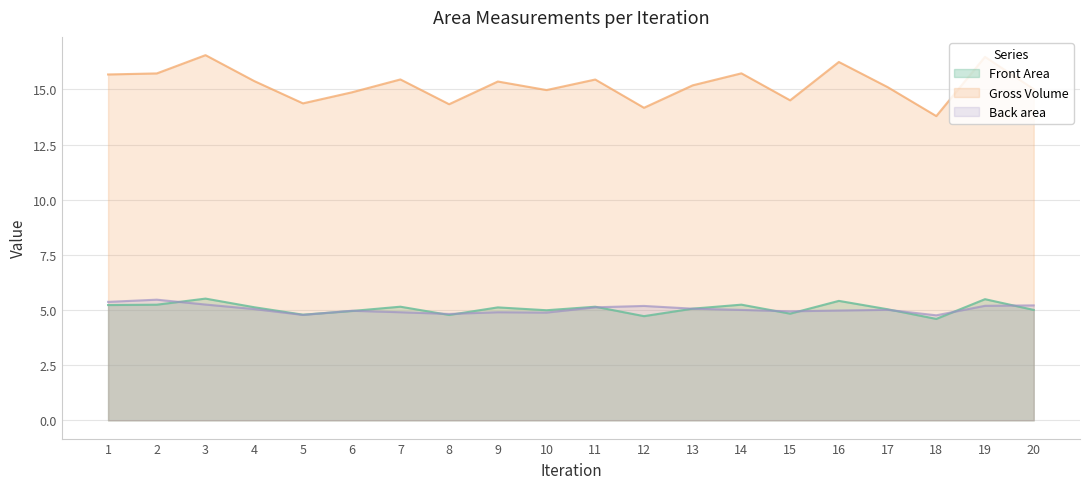

True or false: Gross Volume and Front Area intersect in this chart.

False